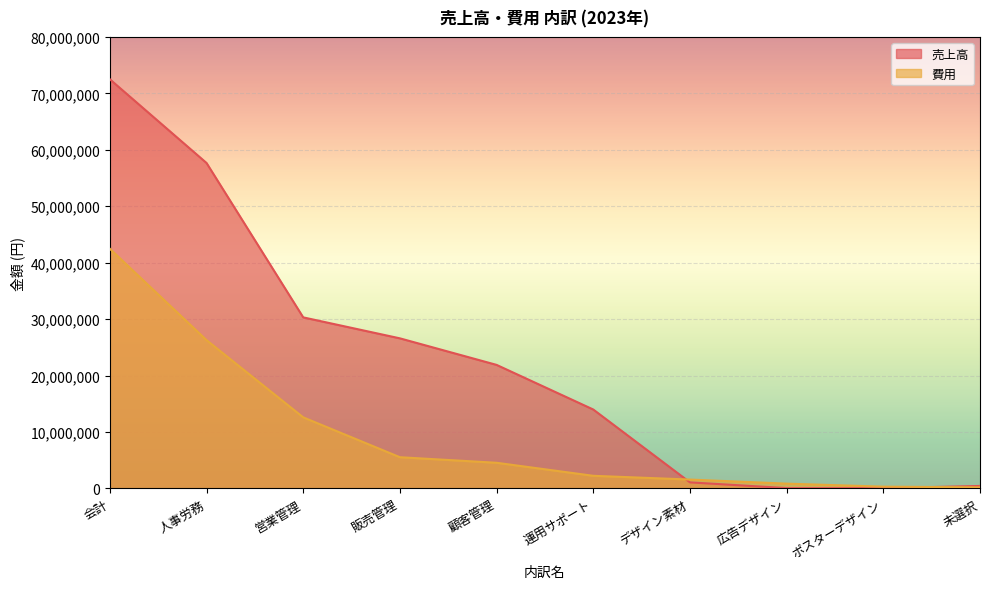

Which series has the largest range (max minus min)?

売上高